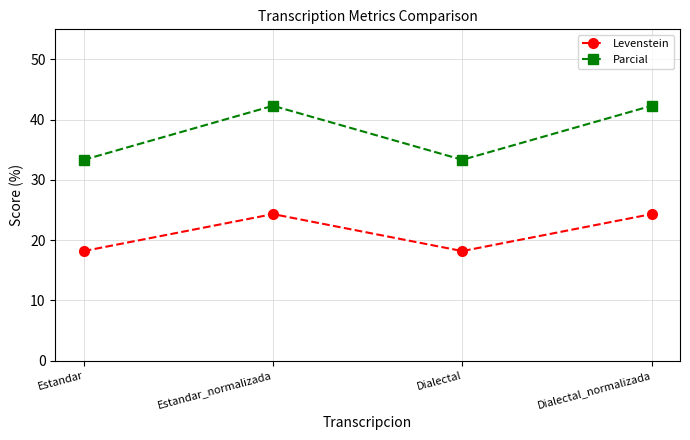

True or false: Levenstein has more than 2 interior local peaks.

False